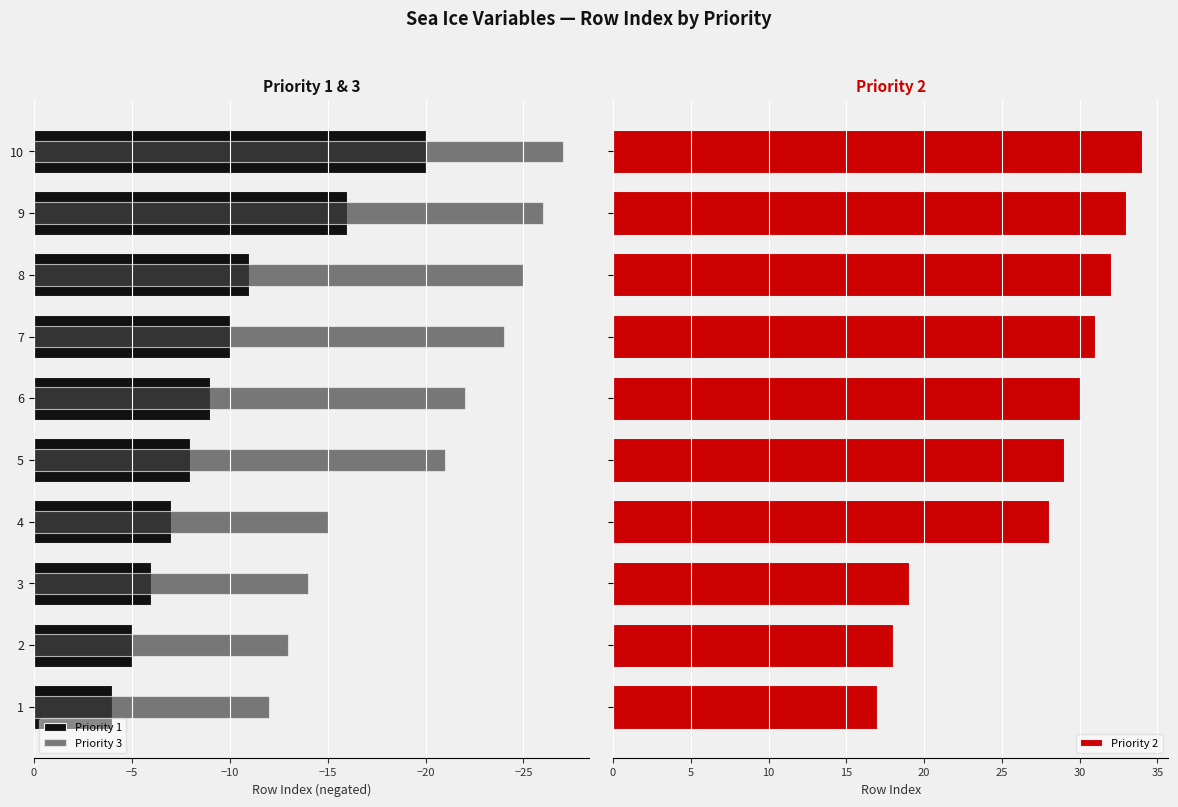

Rank the series by their maximum value, from lowest to highest.

Priority 3, Priority 1, Priority 2